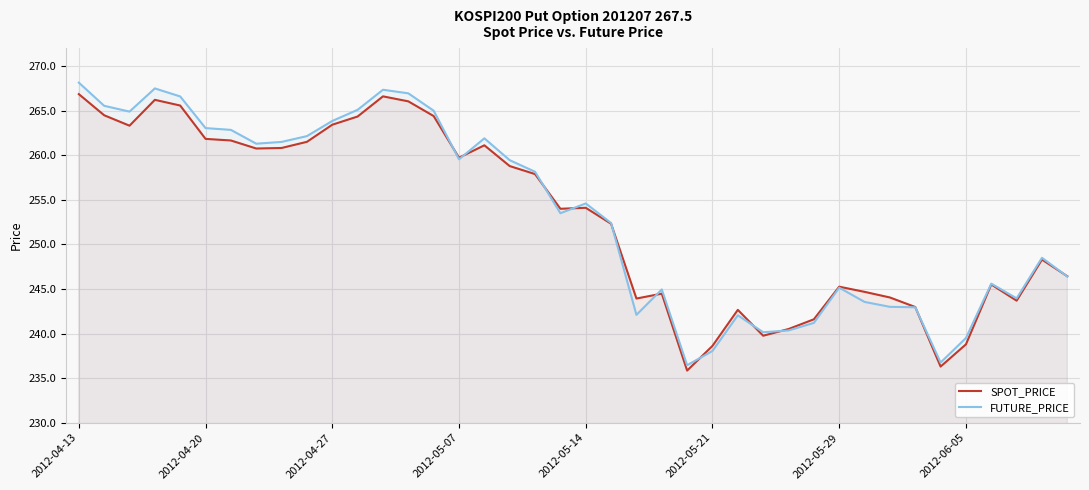

After their last crossing, which series has the higher values: FUTURE_PRICE or SPOT_PRICE?

SPOT_PRICE